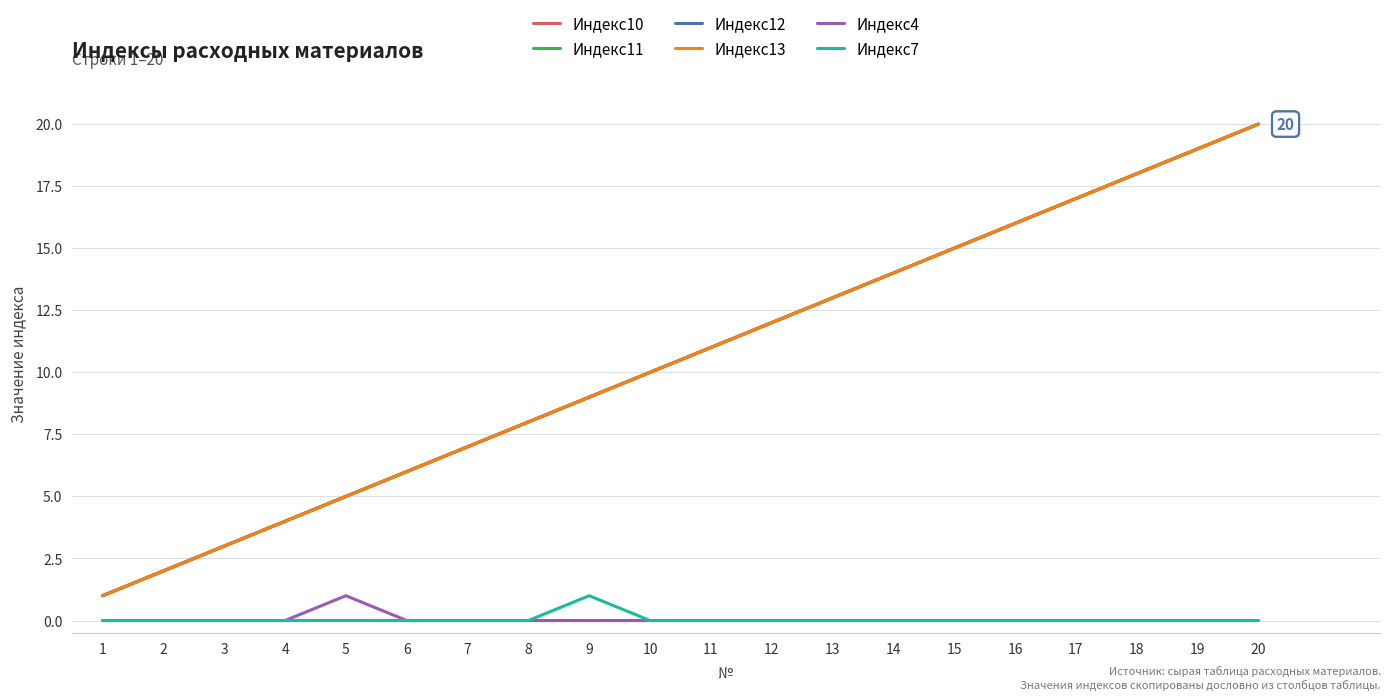

At which category does the chart reach its peak across all series?

20